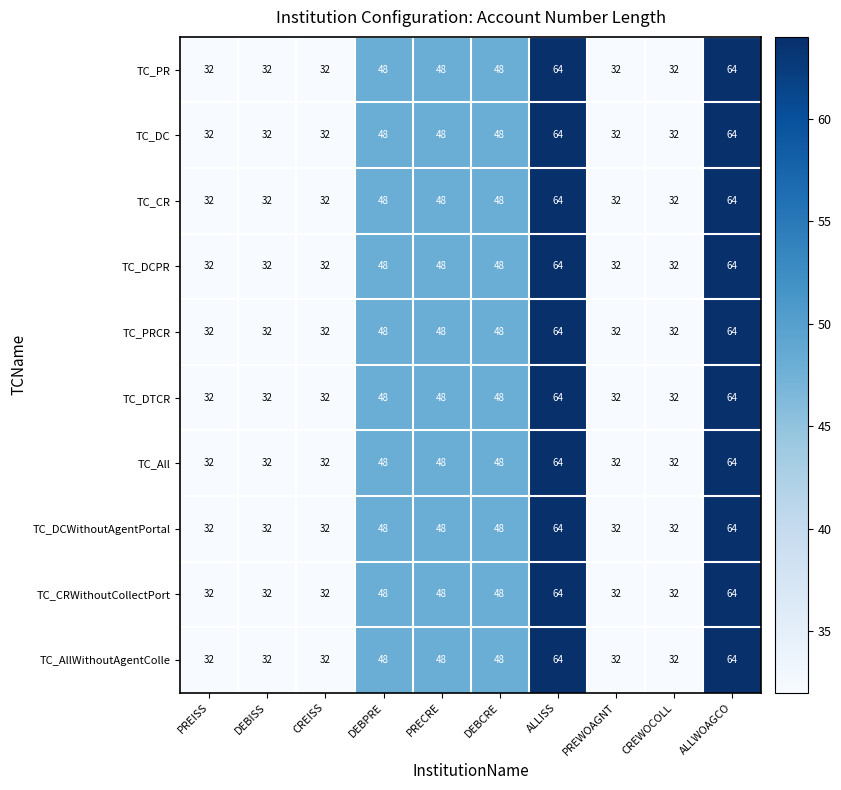

At how many categories does at least one series exceed 36?

5